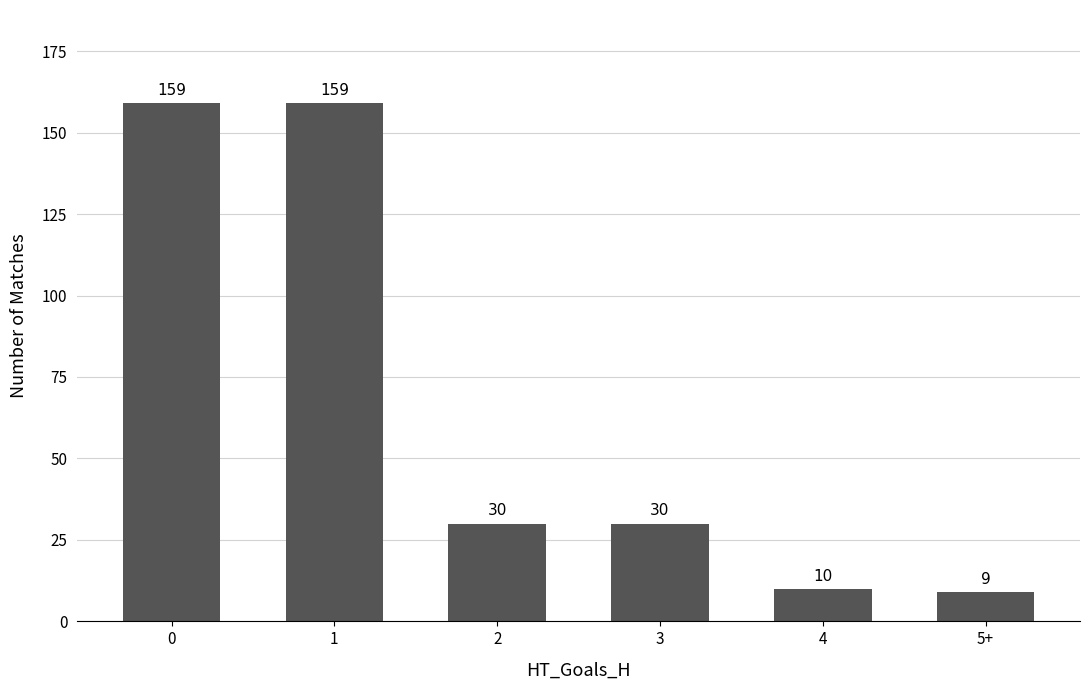

Approximately how many times larger is the value at 2 compared to 4?

3.0